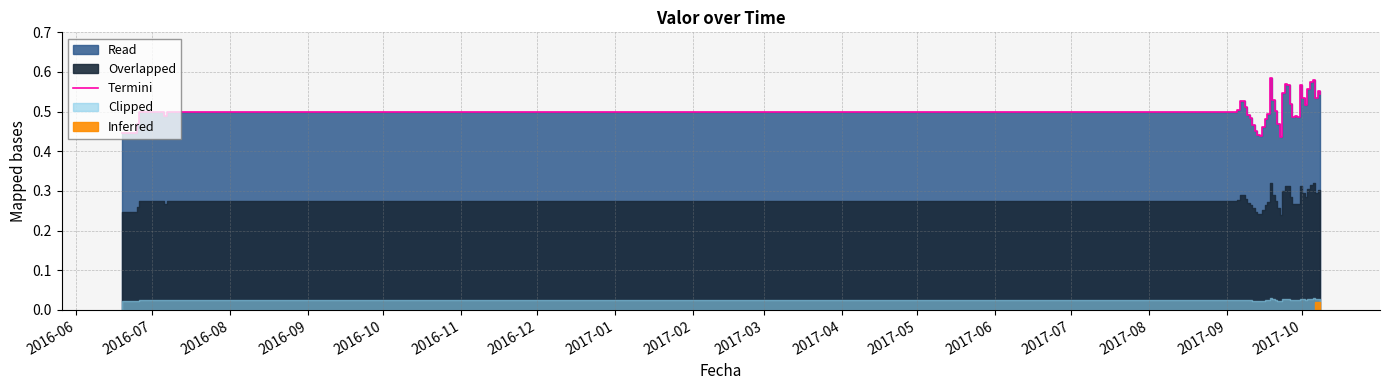

What is the sum of all values?

19.8